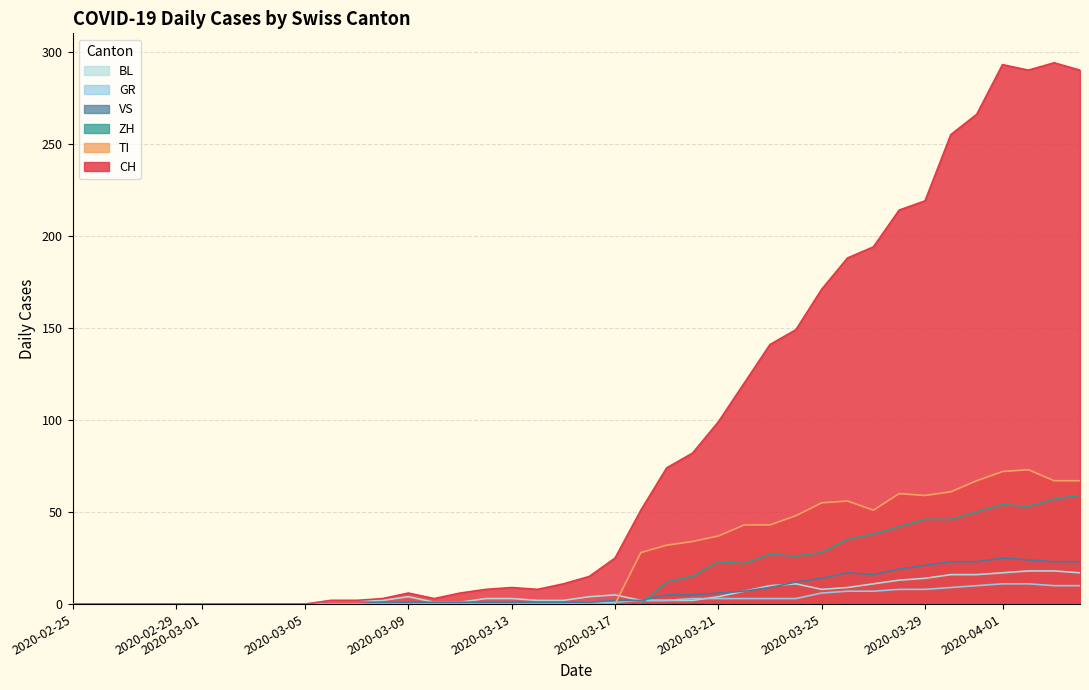

What is the total value across all series at 2020-03-13?

13